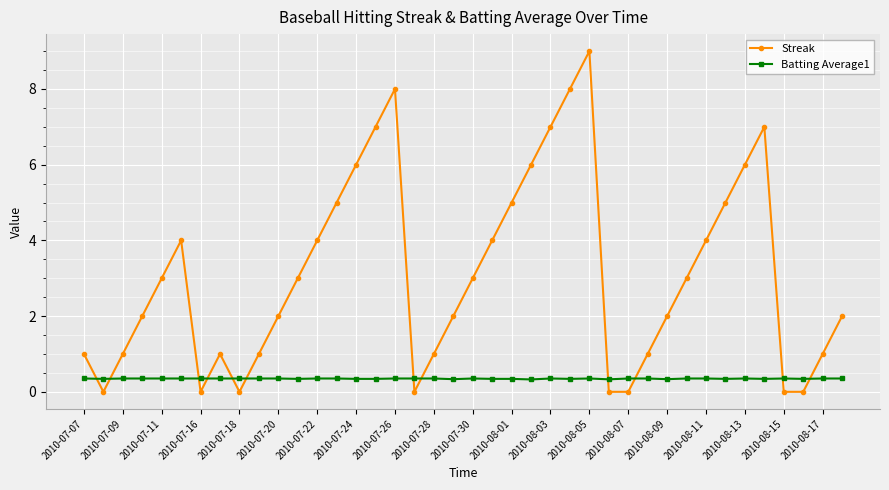

What is the average value of the Streak series?

3.1